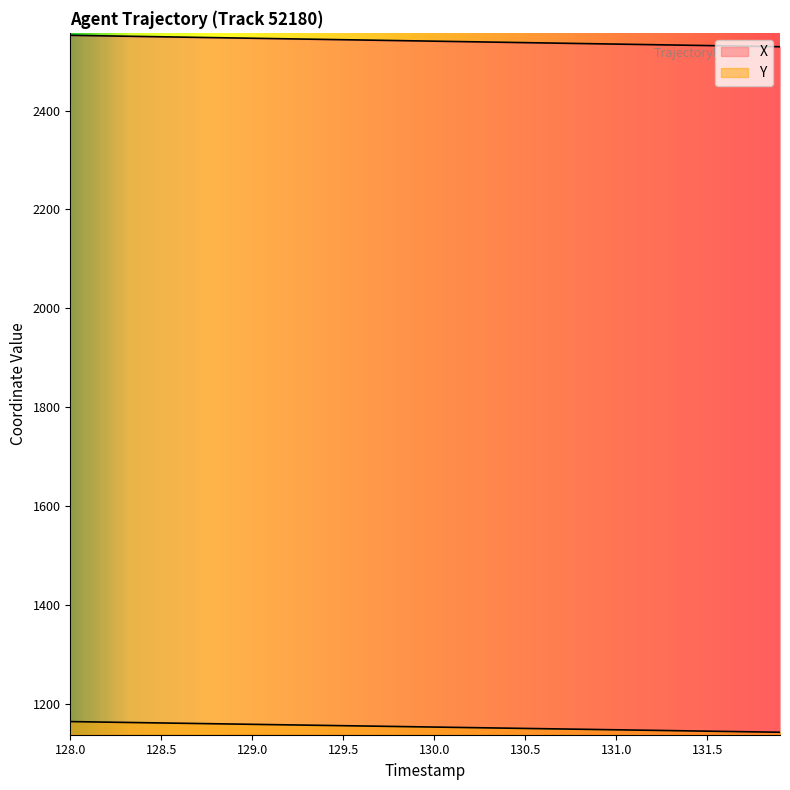

Which series has the largest range (max minus min)?

X